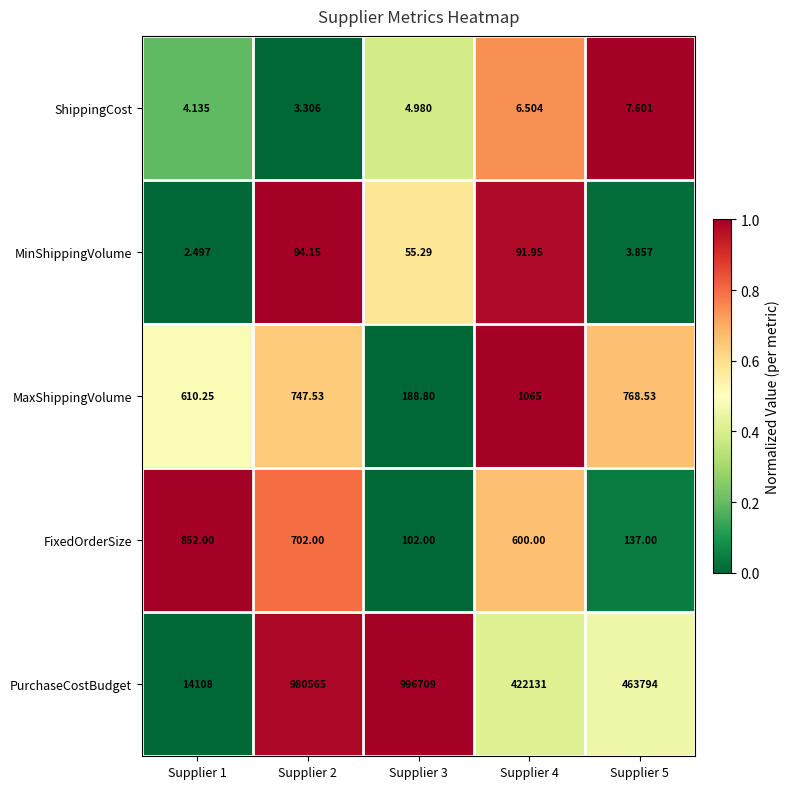

At which category is the sum across all series the highest?

Supplier 3